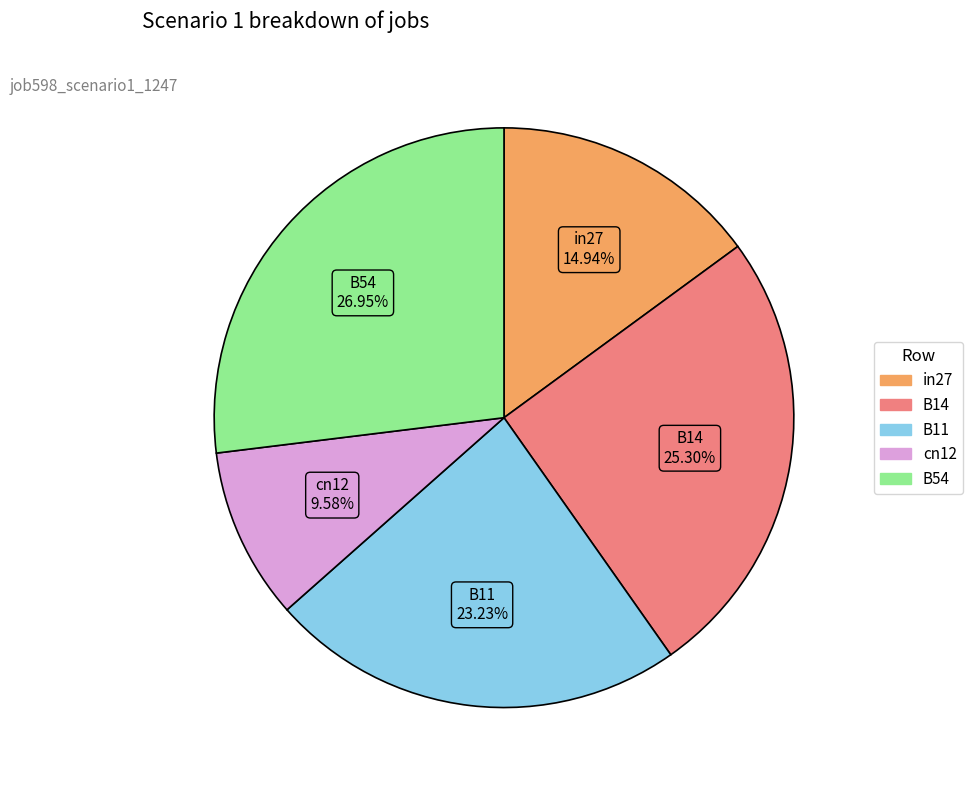

Between B14 and in27, which is larger?

B14